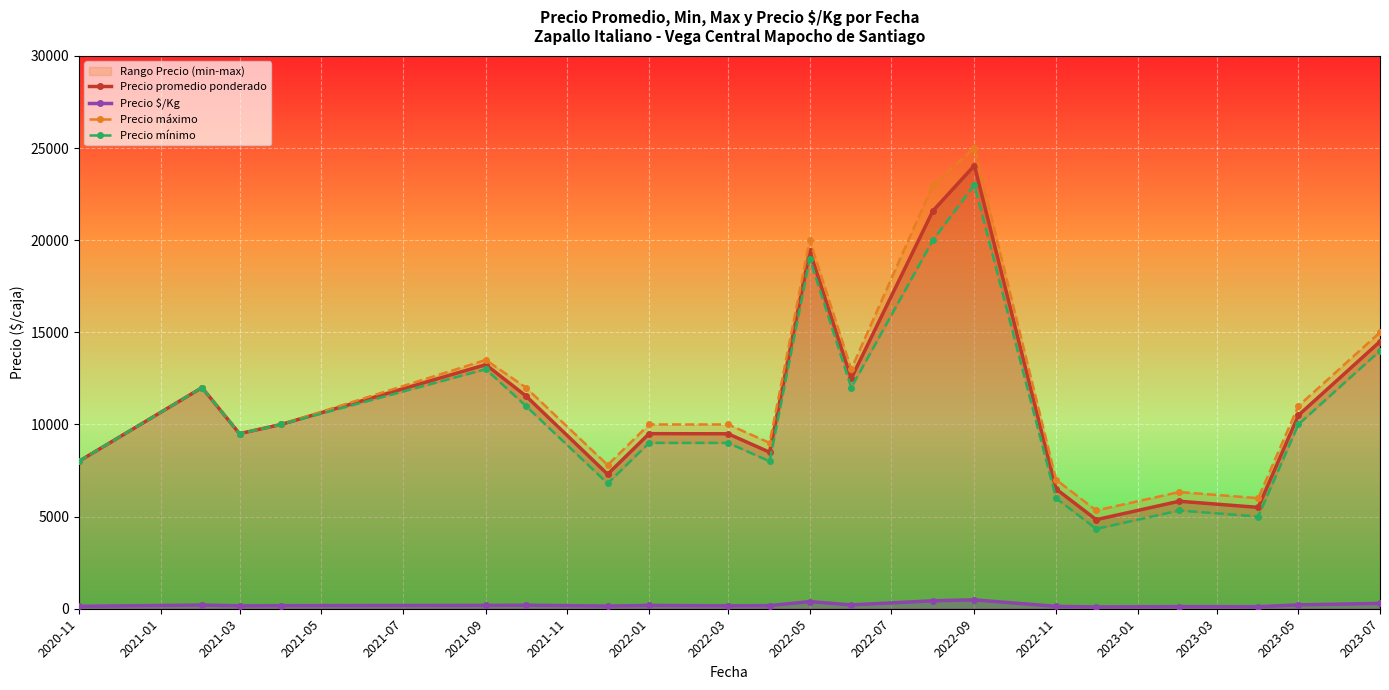

The value of Precio promedio ponderado at 2021-09 is 13247.0. True or false?

True